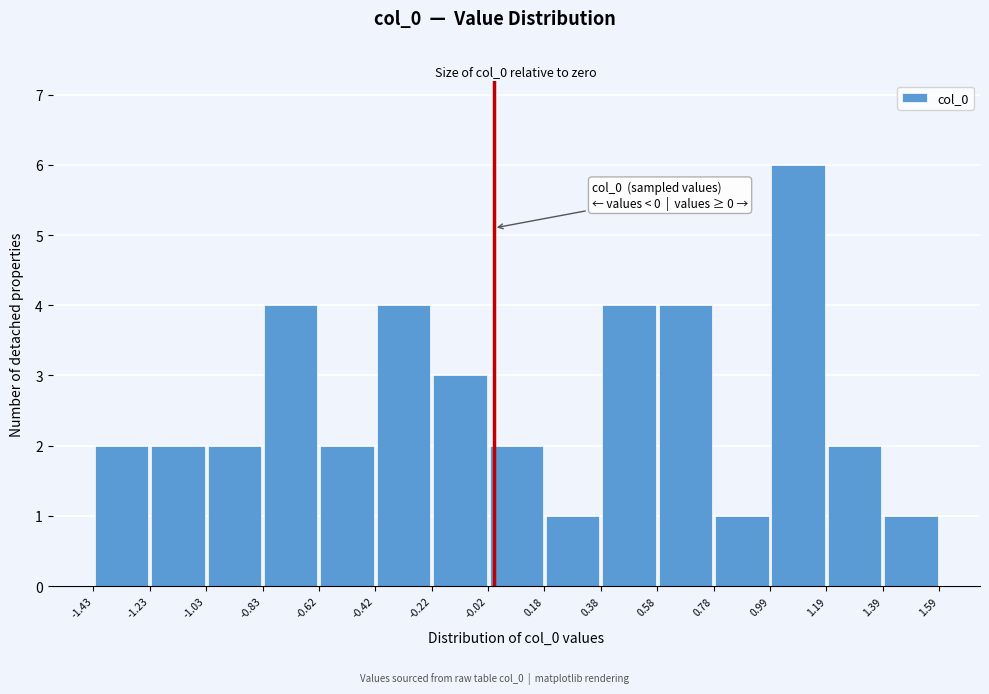

Which range on the x-axis has the tallest bar?

0.99 to 1.19